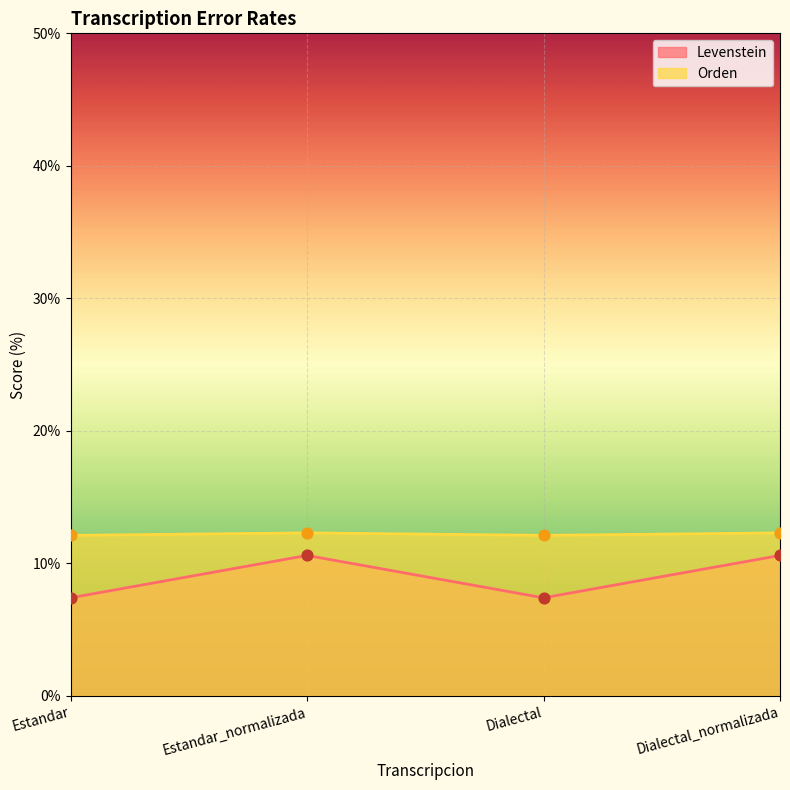

Which series has the widest spread of Y values?

Levenstein